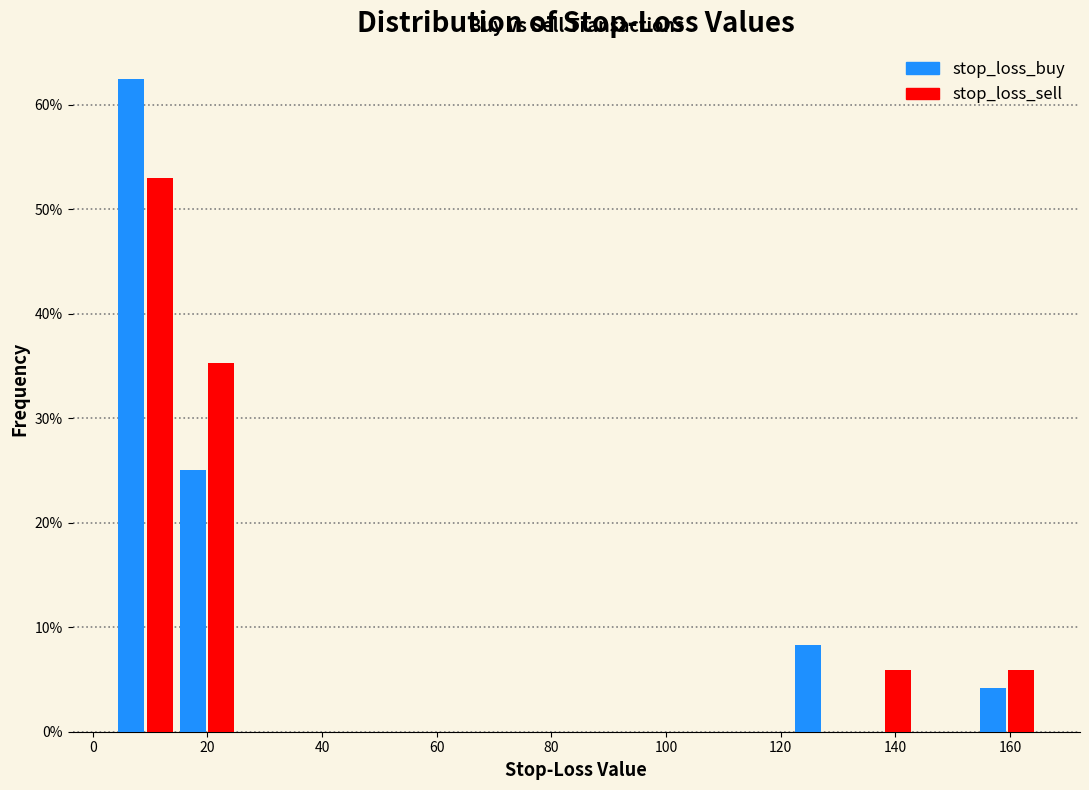

What is the height of the stop_loss_buy bar covering 154 to 164 on the x-axis? Neither the bar edges nor the heights are printed on the chart, so give them approximately, as read against the axes.

4